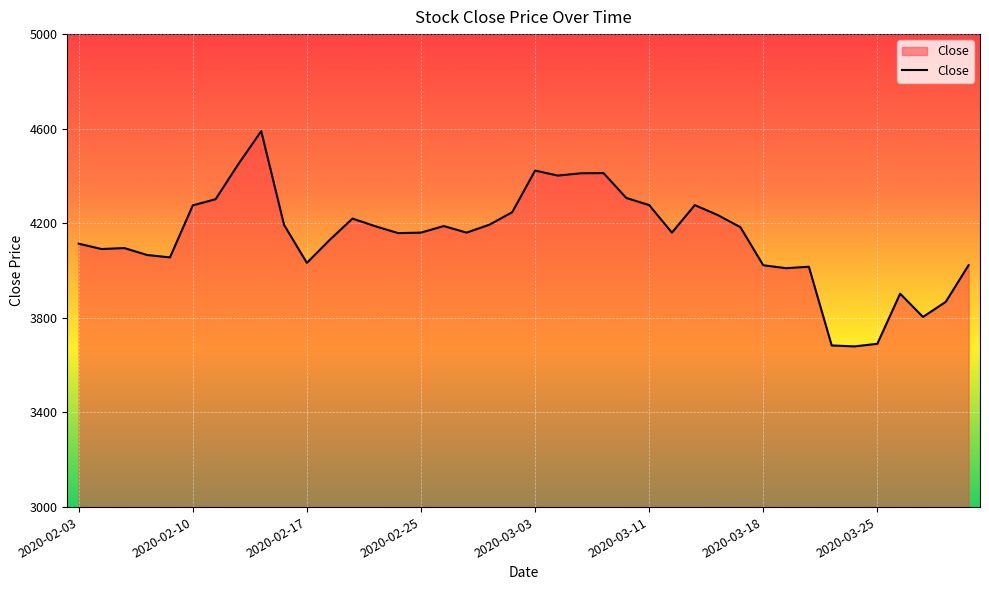

What is the greatest value displayed?

4589.8